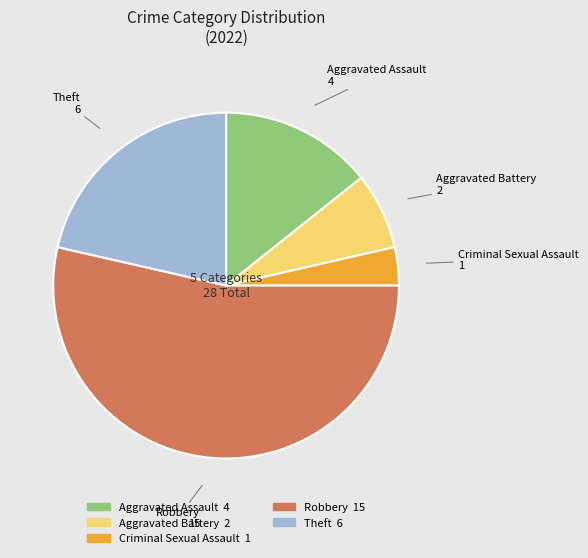

Count the number of slices in the pie.

5